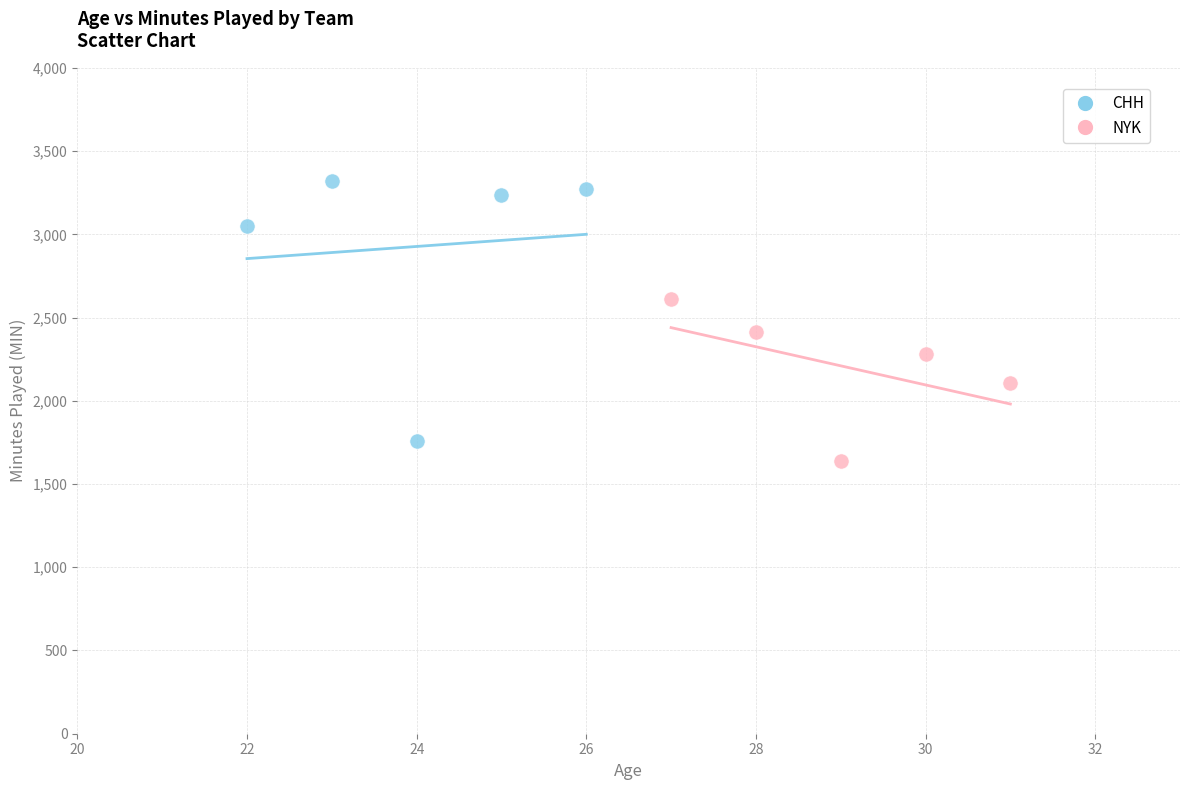

What are all the series names shown in the legend?

CHH, NYK